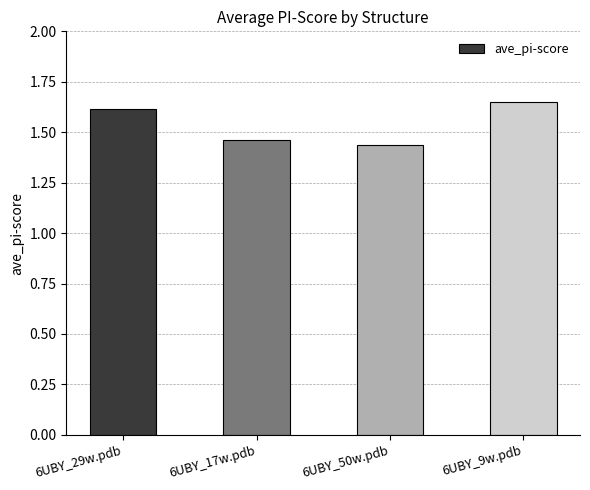

What is the sum of all values?

6.2